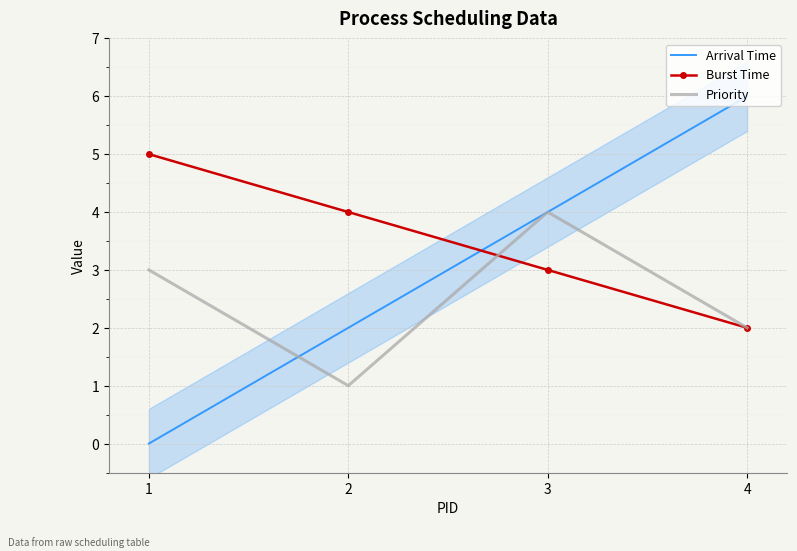

How many data points in Arrival Time are above 4?

1